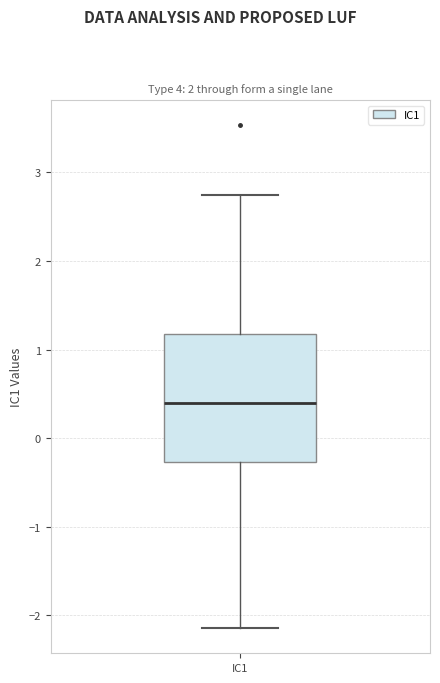

Transcribe this box plot: give where the median line is, the range the box spans, and where the two whiskers end, as read against the y-axis. The values are not printed on the chart, so give them approximately, as read against the axis.

median 0.4, box -0.3 to 1.2, whiskers -2.1 to 2.7